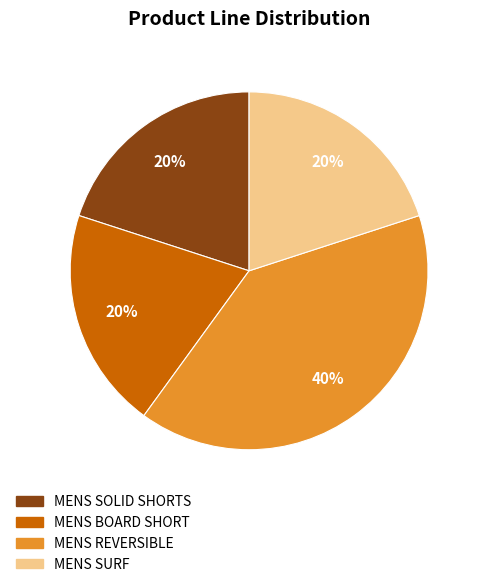

How many slices are in this pie chart?

4